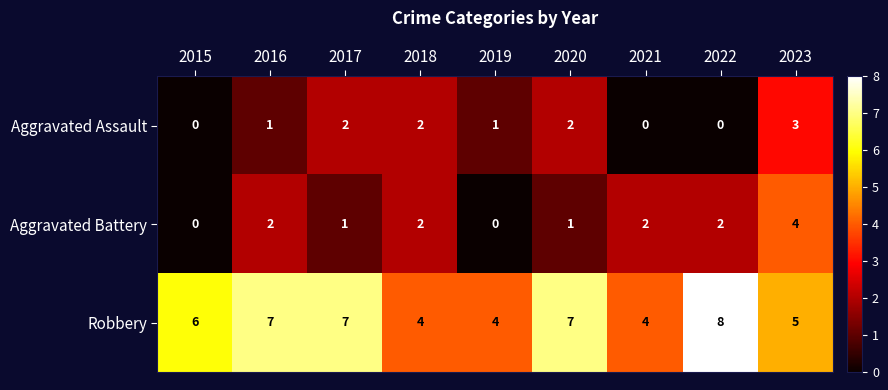

What is the difference between the highest and lowest values at 2020?

6